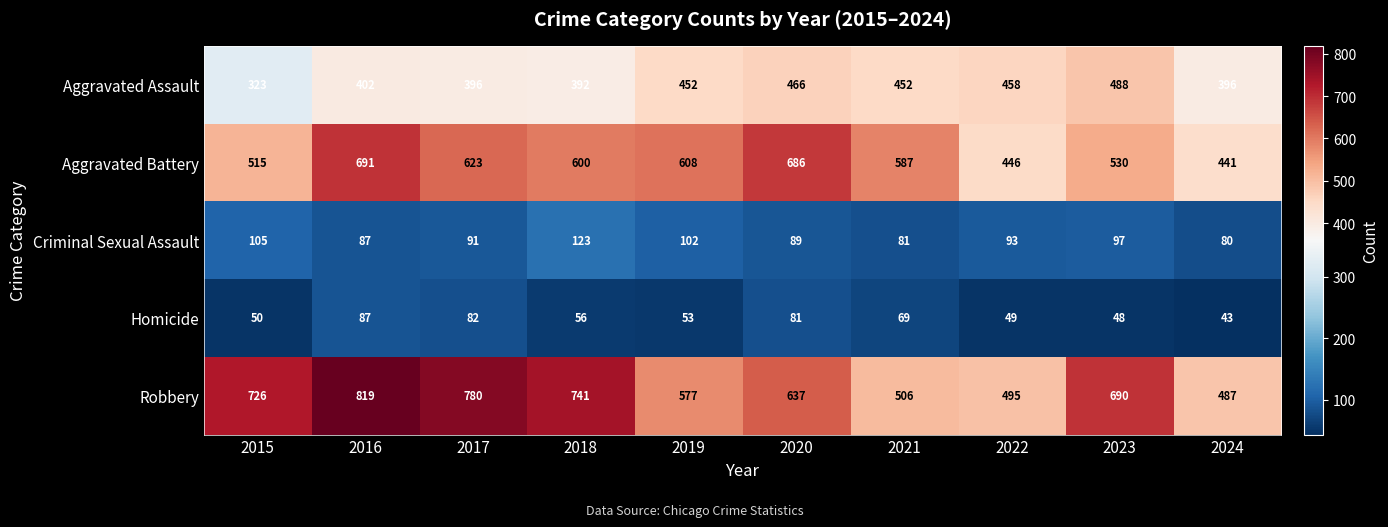

What is the difference between the maximum and minimum values in the Criminal Sexual Assault series?

43